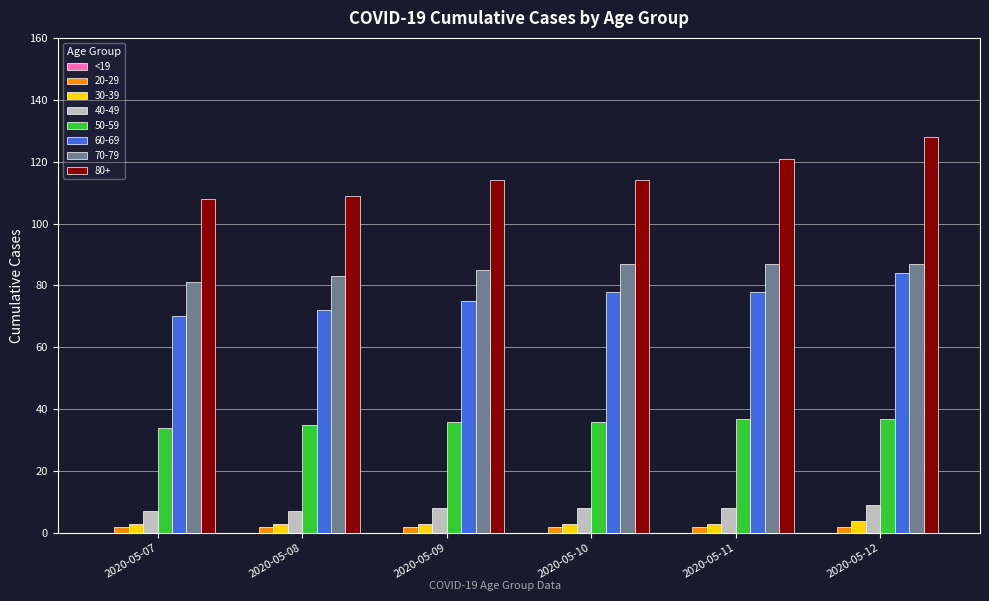

What is the value of the 40-49 bar at the 5th from the left?

8